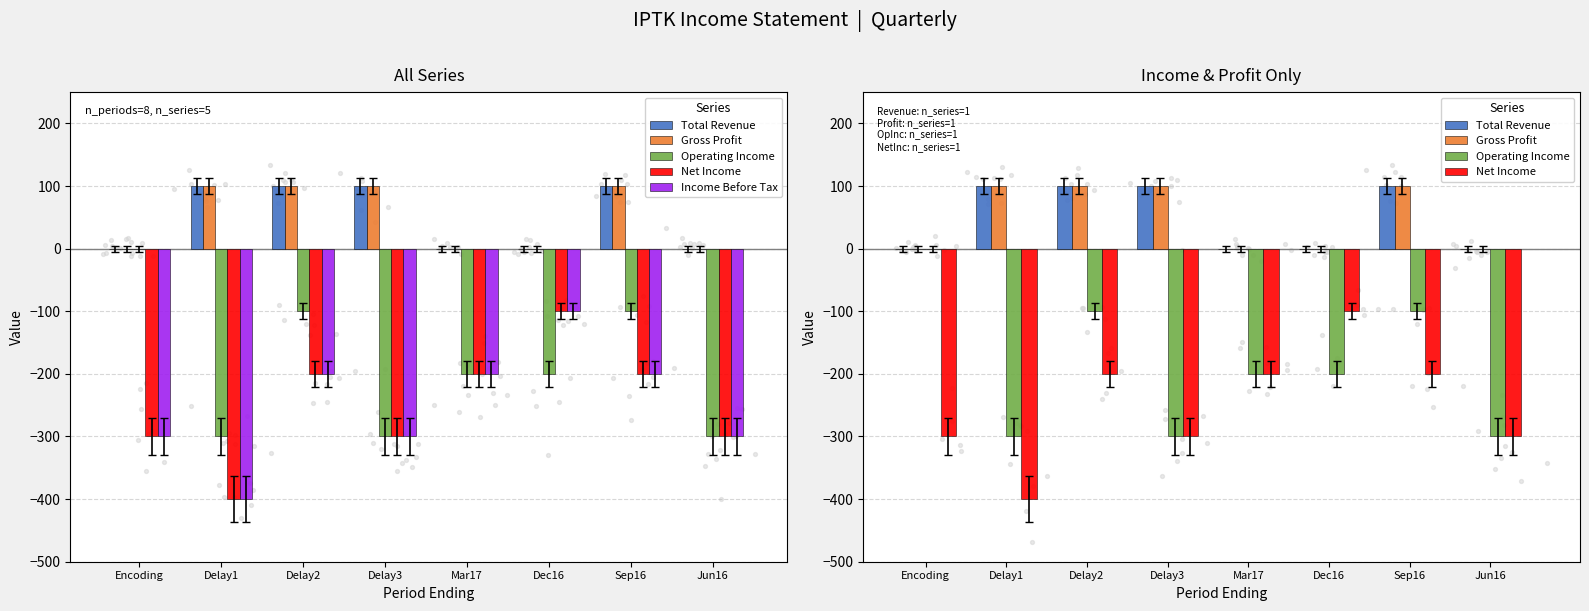

At which category is the sum across all series the highest?

Delay2